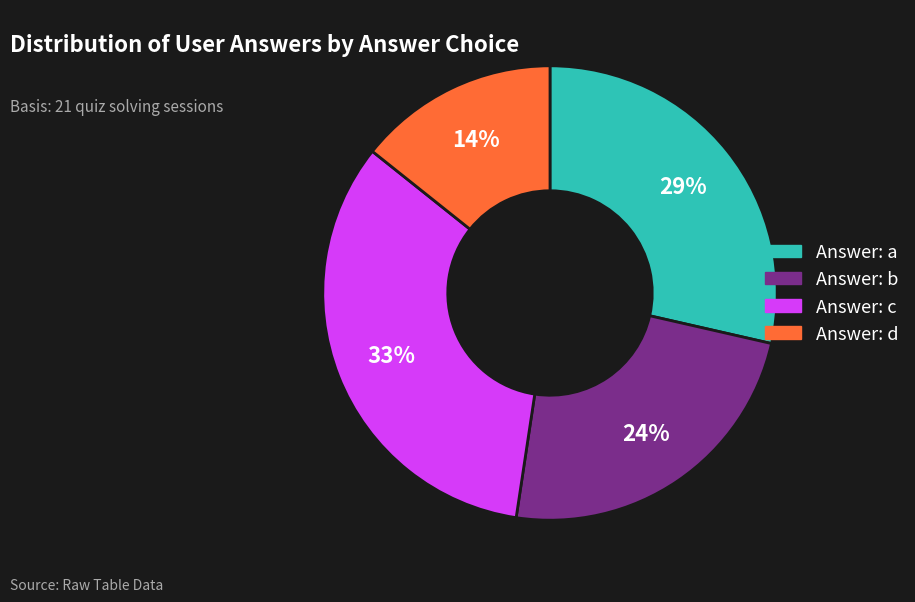

Is there any slice that represents more than half of the pie?

No